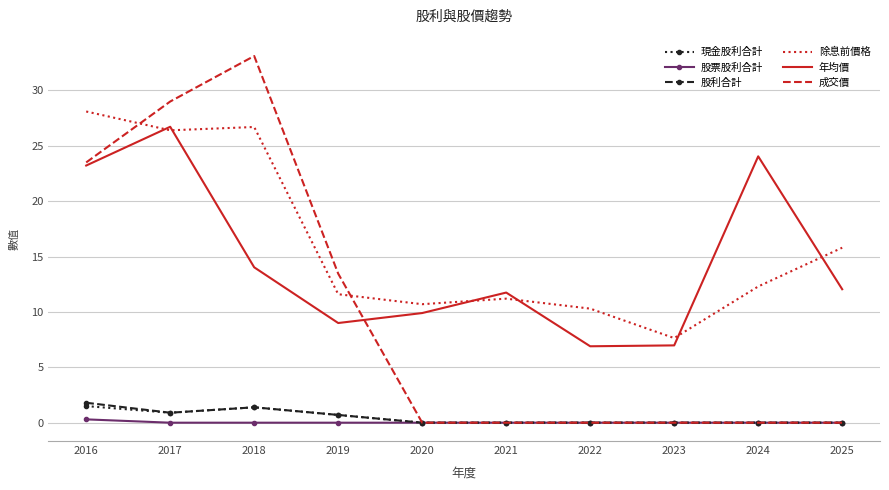

Between 2018 and 2025, which series saw the biggest shift?

成交價